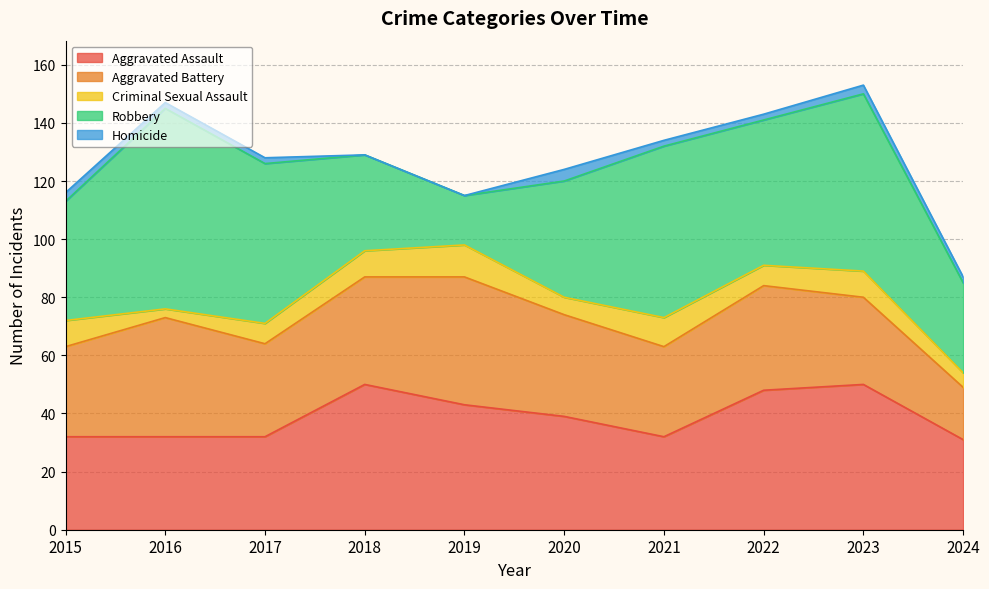

How many data points does each series have?

10